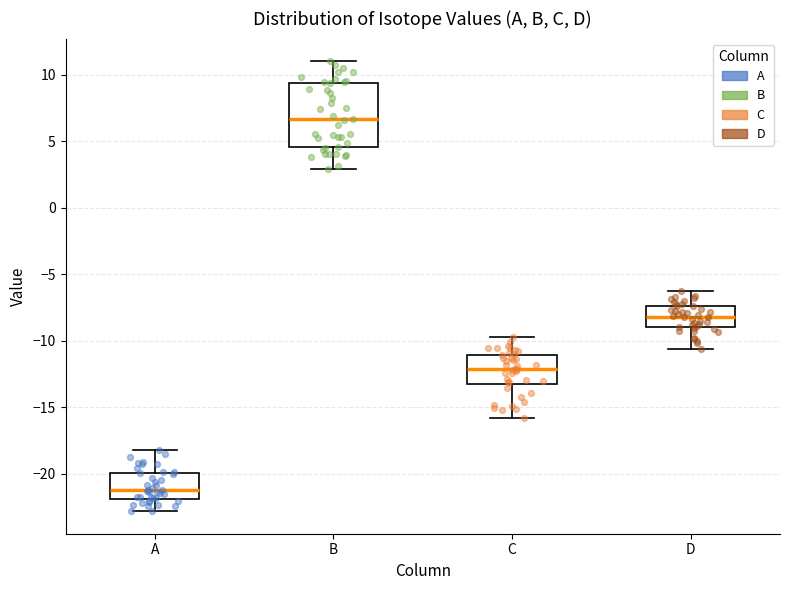

Which box is the tallest, from its lower edge to its upper edge?

B